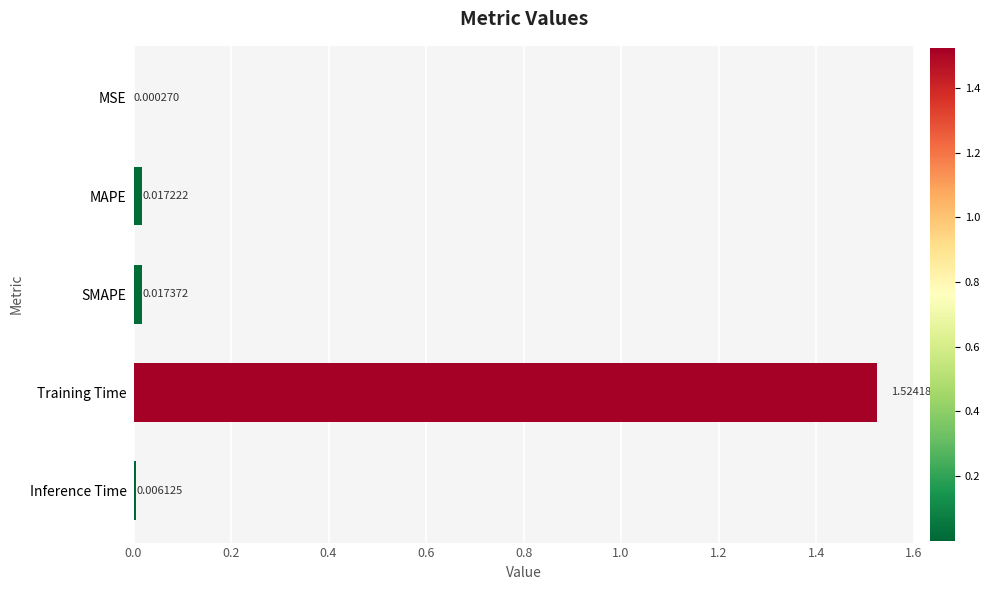

What is the sum of all values?

1.6